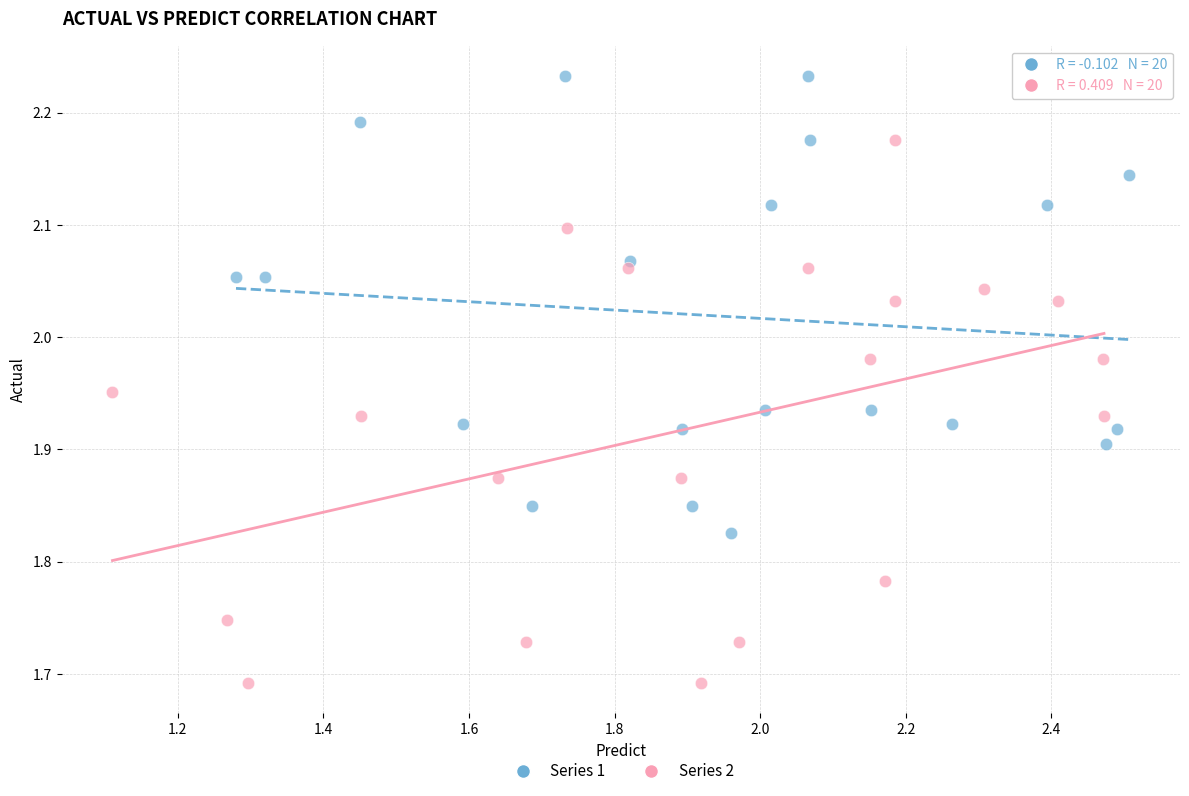

Which series contains the lowest Y value?

Series 2